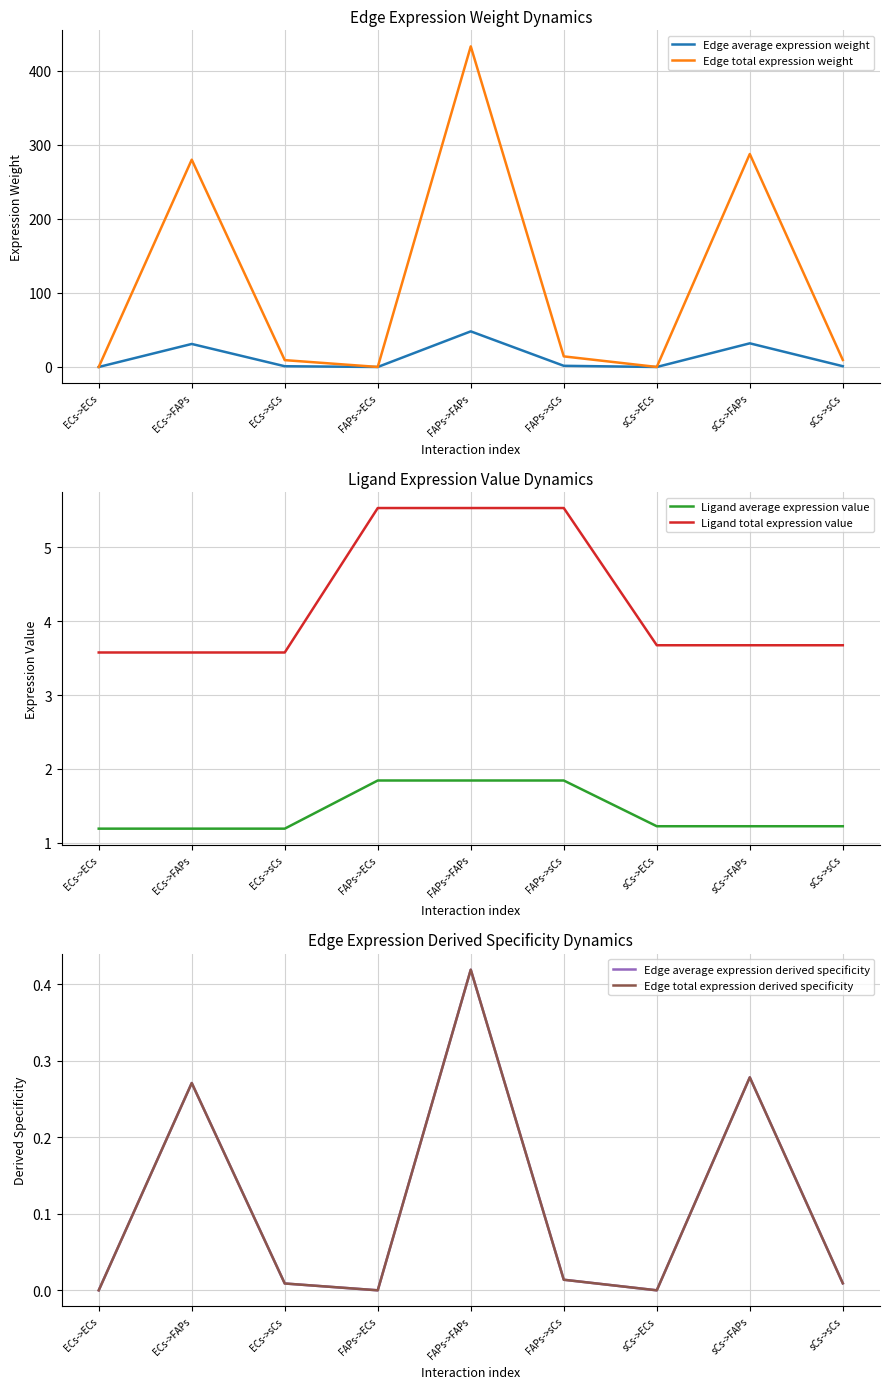

List the series in order of their peak value, lowest first.

Edge average expression derived specificity, Edge total expression derived specificity, Ligand average expression value, Ligand total expression value, Edge average expression weight, Edge total expression weight